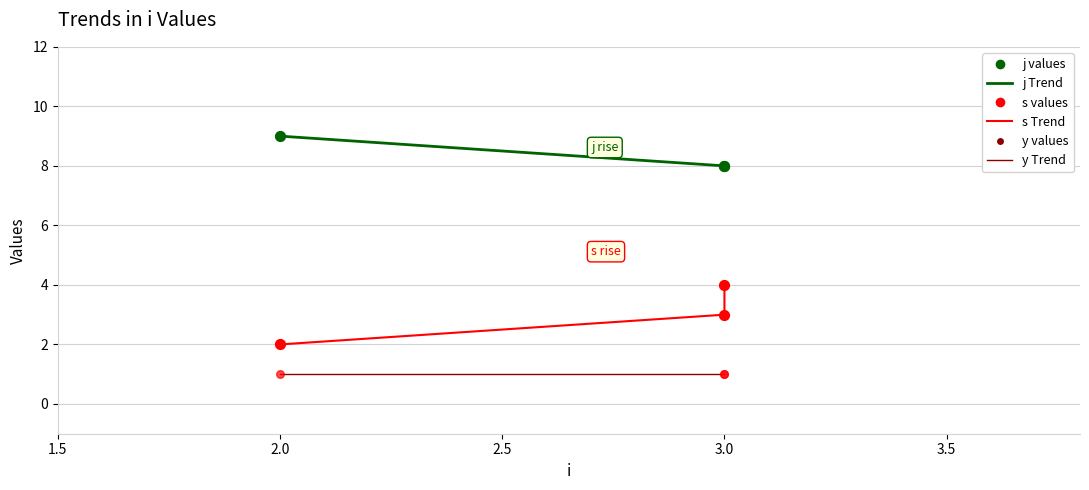

Which series reaches the maximum Y coordinate?

j Trend